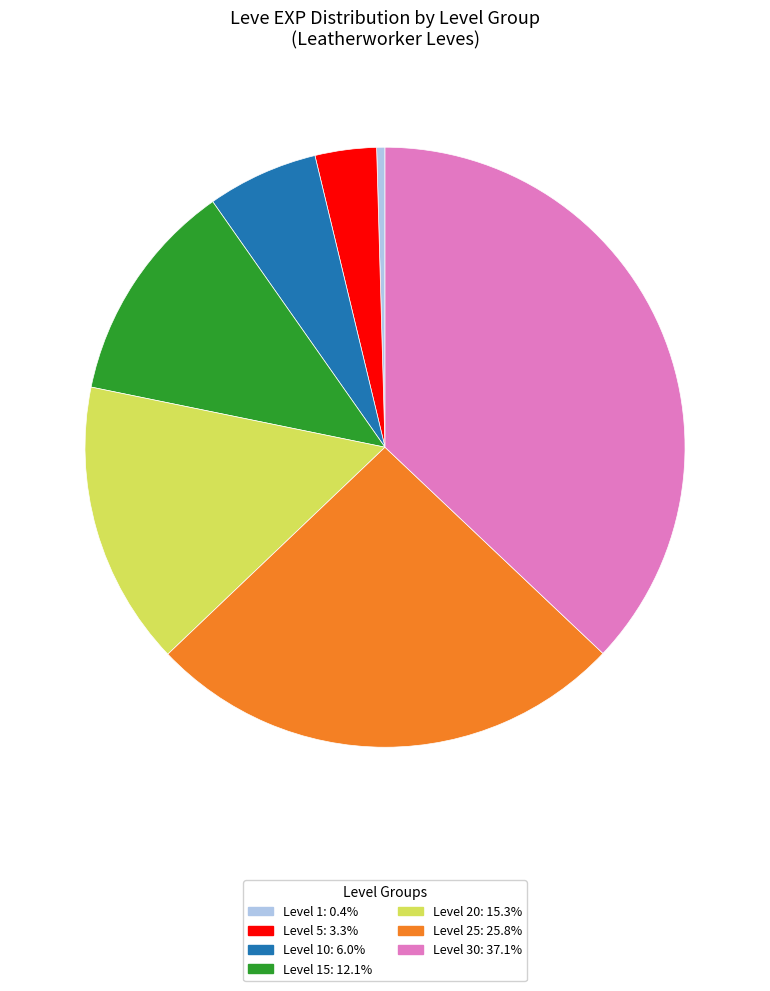

Approximately how many times larger is the value at Level 25: 25.8% compared to Level 30: 37.1%?

0.7